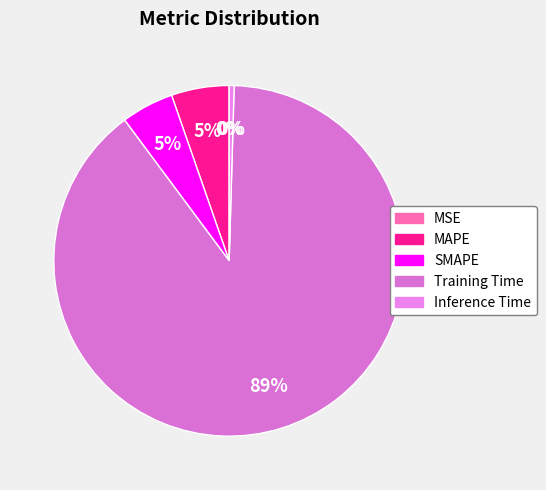

True or false: Training Time accounts for 78% of the total.

False